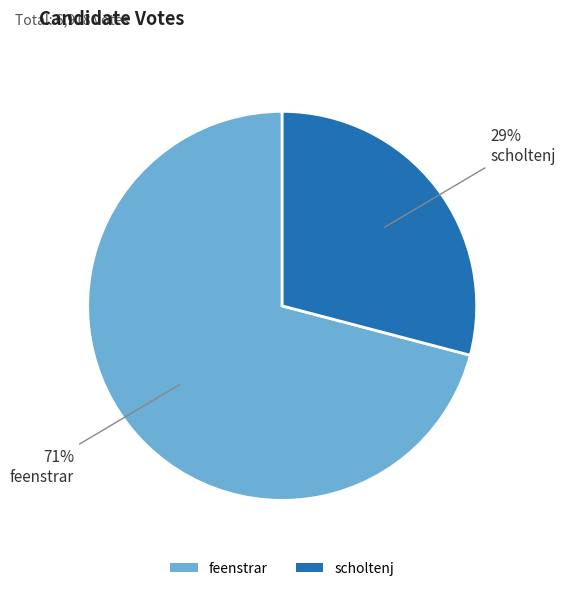

To the nearest percent, what is the combined percentage of scholtenj and feenstrar?

100%